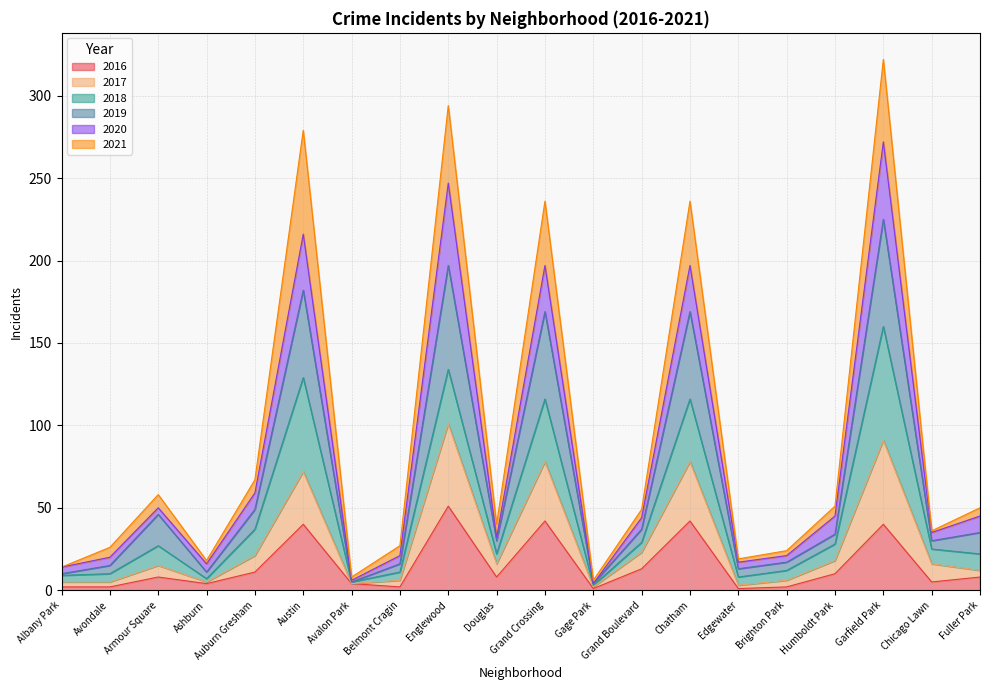

What is the total value across all series at Garfield Park?

322